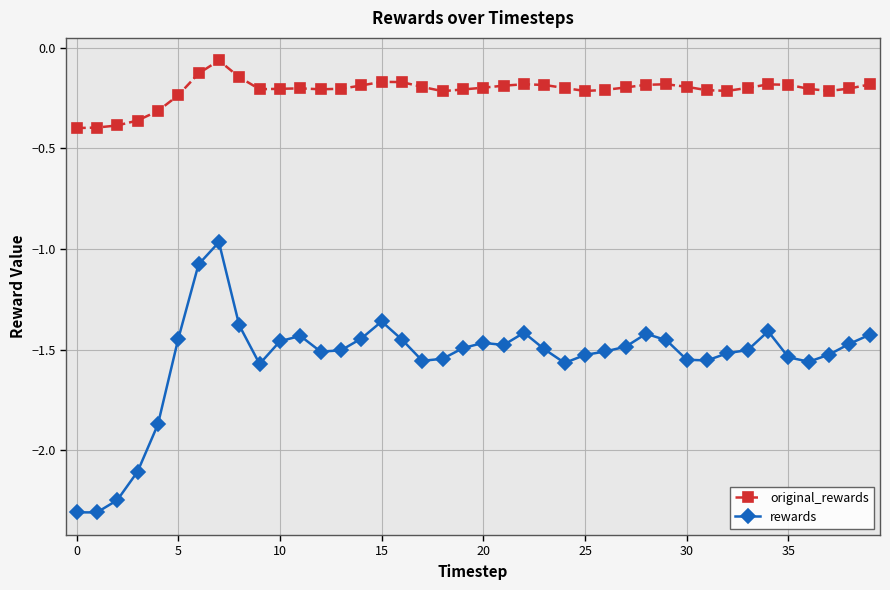

True or false: original_rewards and rewards intersect in this chart.

False